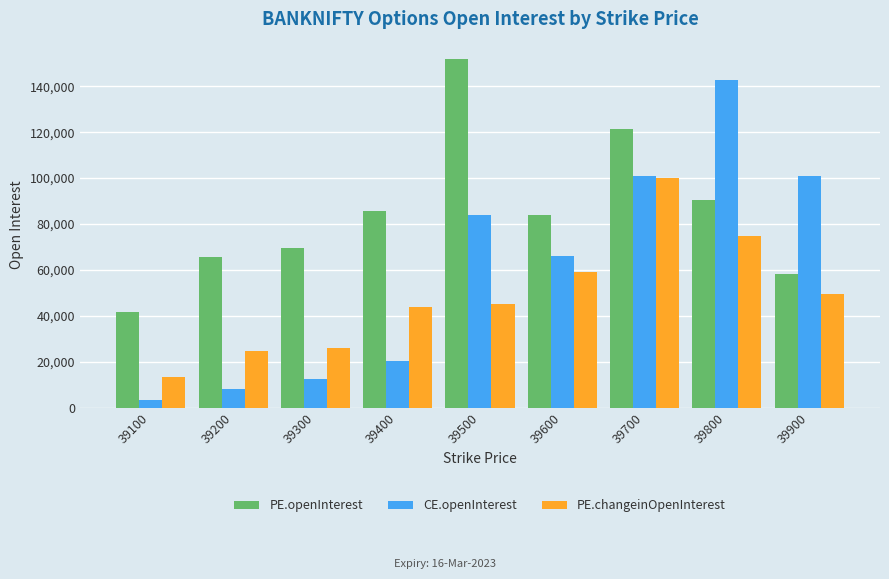

What is the difference between the maximum and minimum values in the PE.openInterest series?

110140